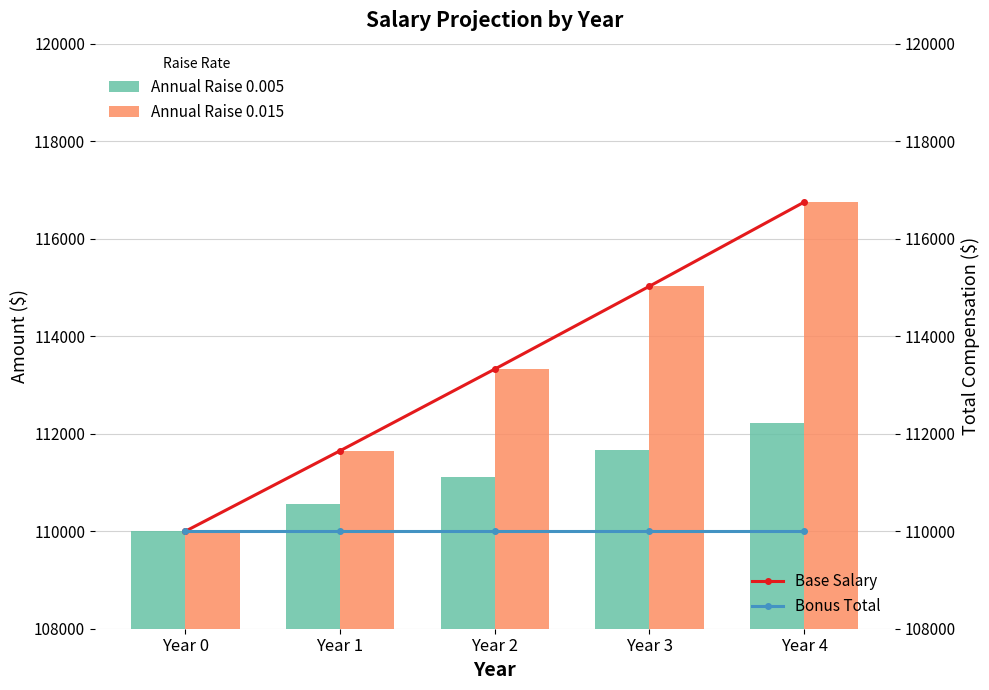

What is the average value of the Base Salary series?

113349.9